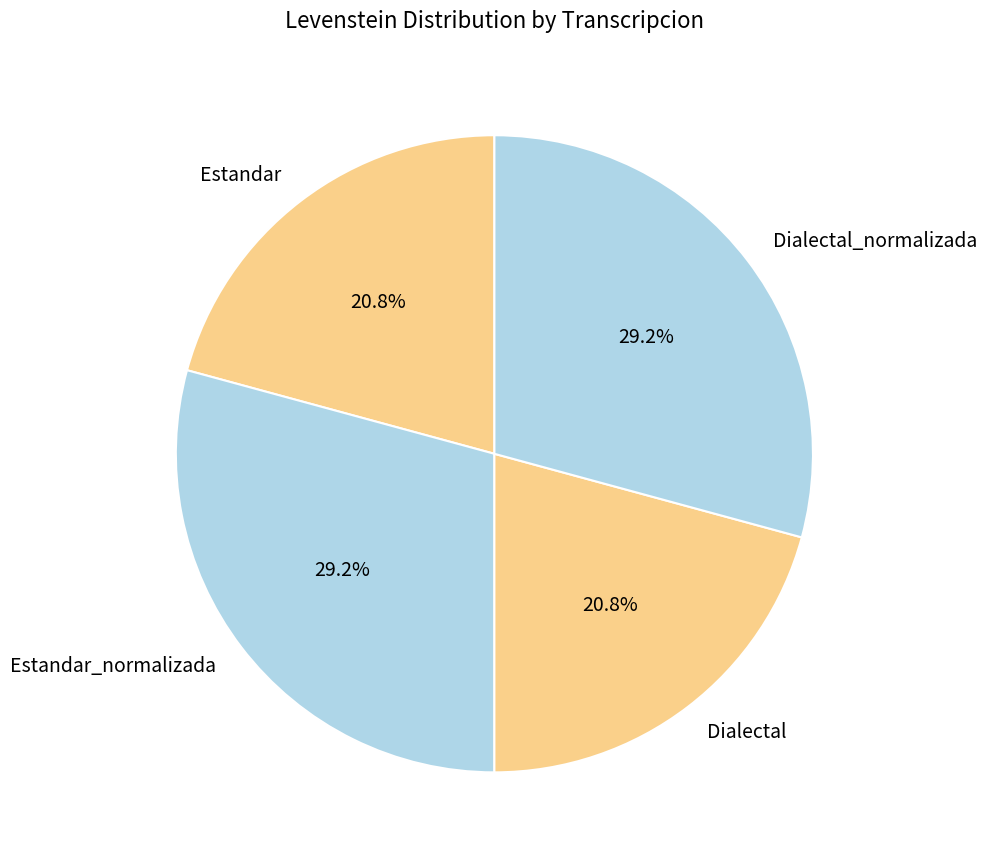

To the nearest percent, what percentage of the pie is Dialectal?

21%